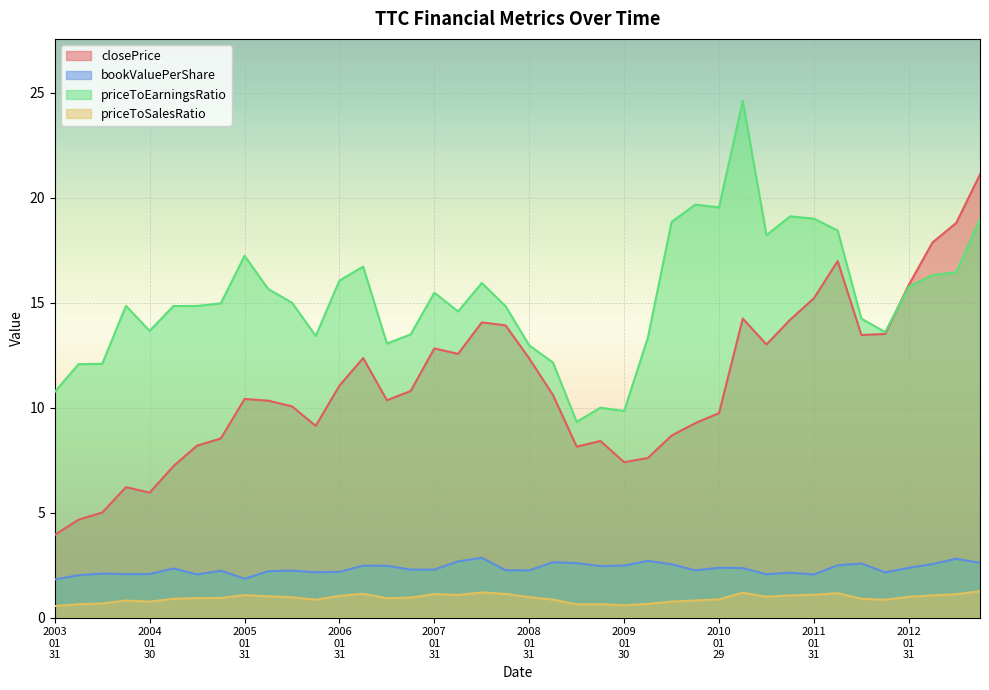

List the series in order of their peak value, lowest first.

priceToSalesRatio, bookValuePerShare, closePrice, priceToEarningsRatio